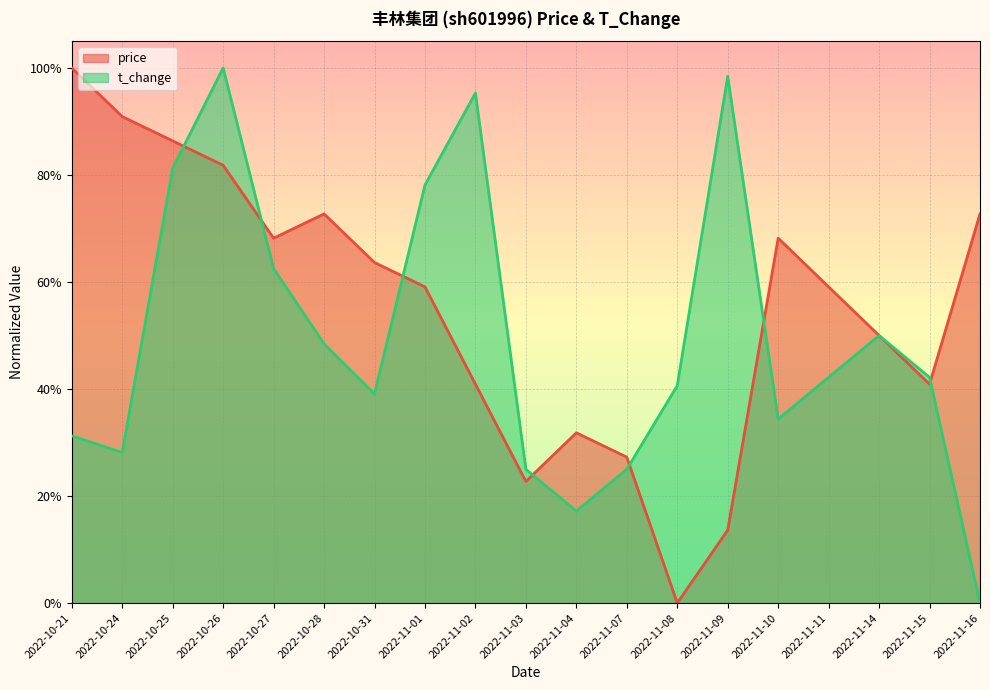

What is the sum of all price values?

10.5